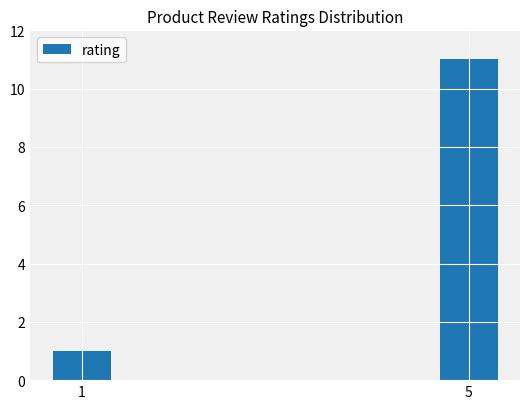

List the labels in order of value, smallest first.

1, 5